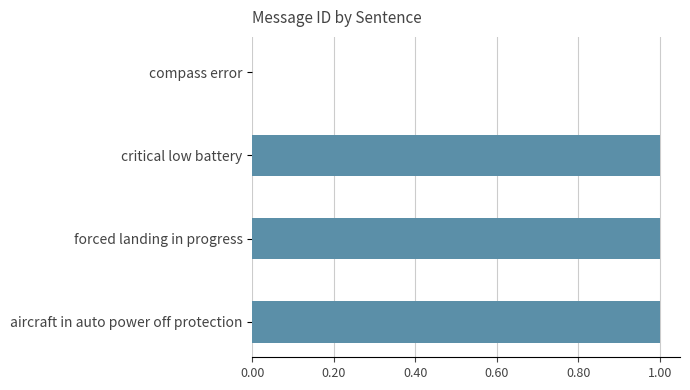

Between forced landing in progress and compass error, which is larger?

forced landing in progress